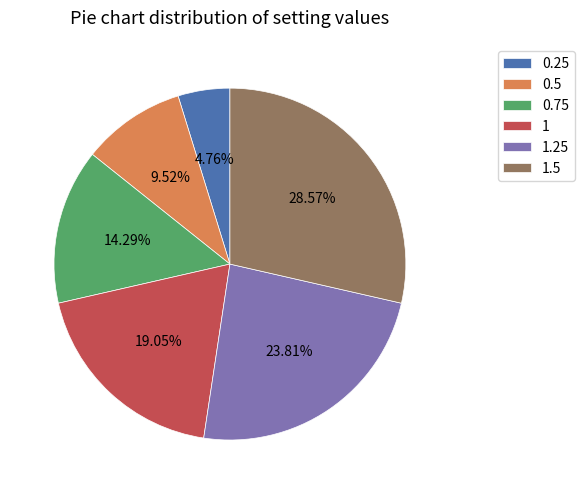

To the nearest percent, what is the difference between the largest and smallest slice percentages?

24%